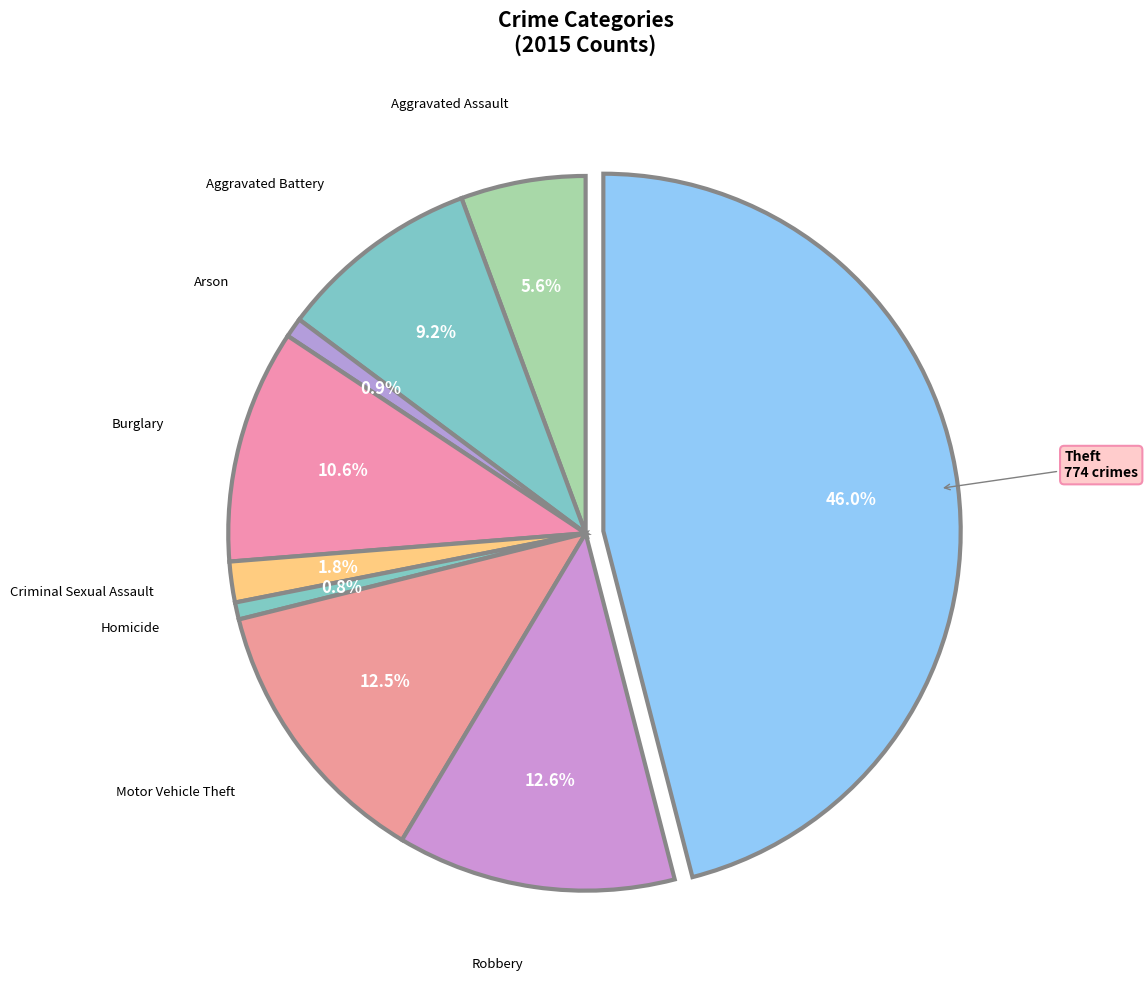

How many segments does this pie chart have?

9